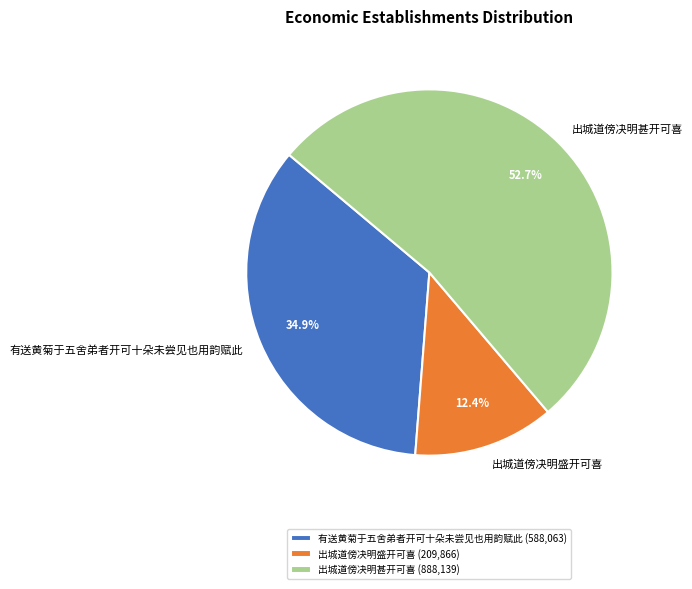

Rank the categories by value from highest to lowest.

出城道傍决明甚开可喜, 有送黄菊于五舍弟者开可十朵未尝见也用韵赋此, 出城道傍决明盛开可喜